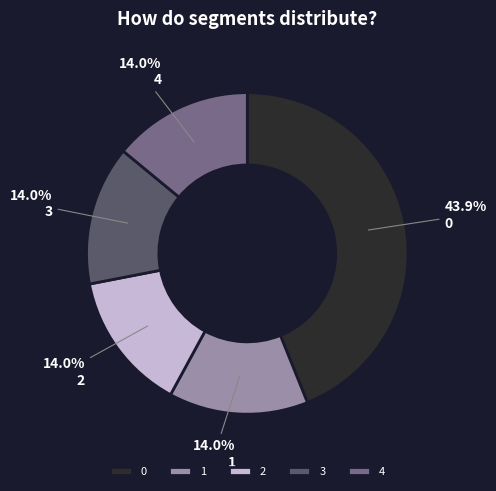

What percentage is NOT represented by 3?

86.0%